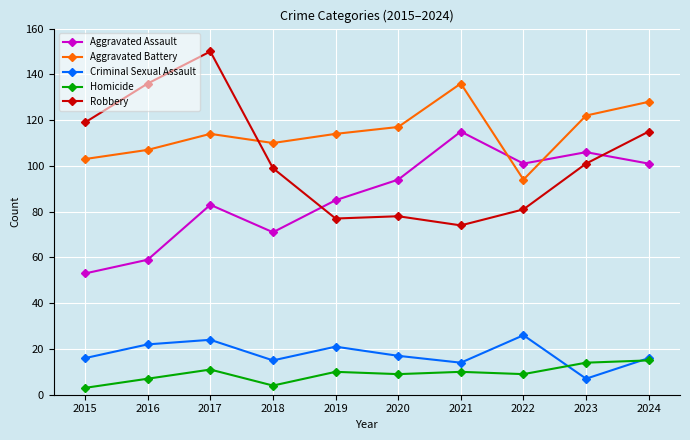

What is the spread (max minus min) of values at 2021?

126